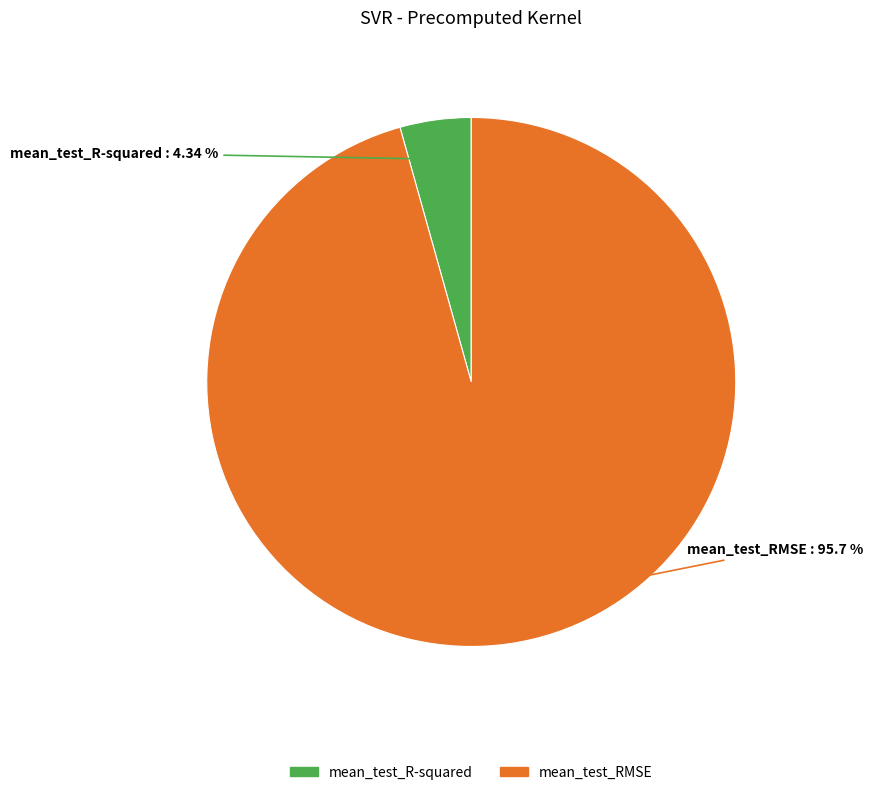

To the nearest percent, what portion does mean_test_R-squared represent?

4%